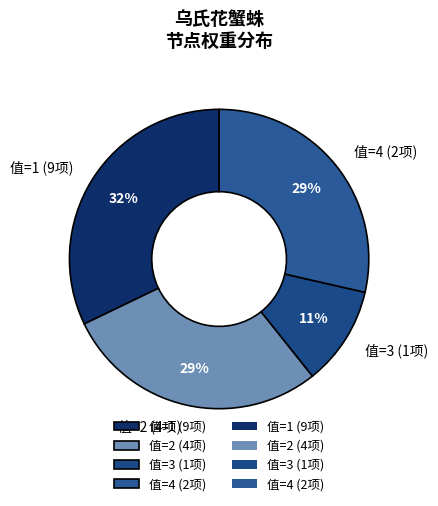

To the nearest percent, what portion does 值=2 (4项) represent?

29%